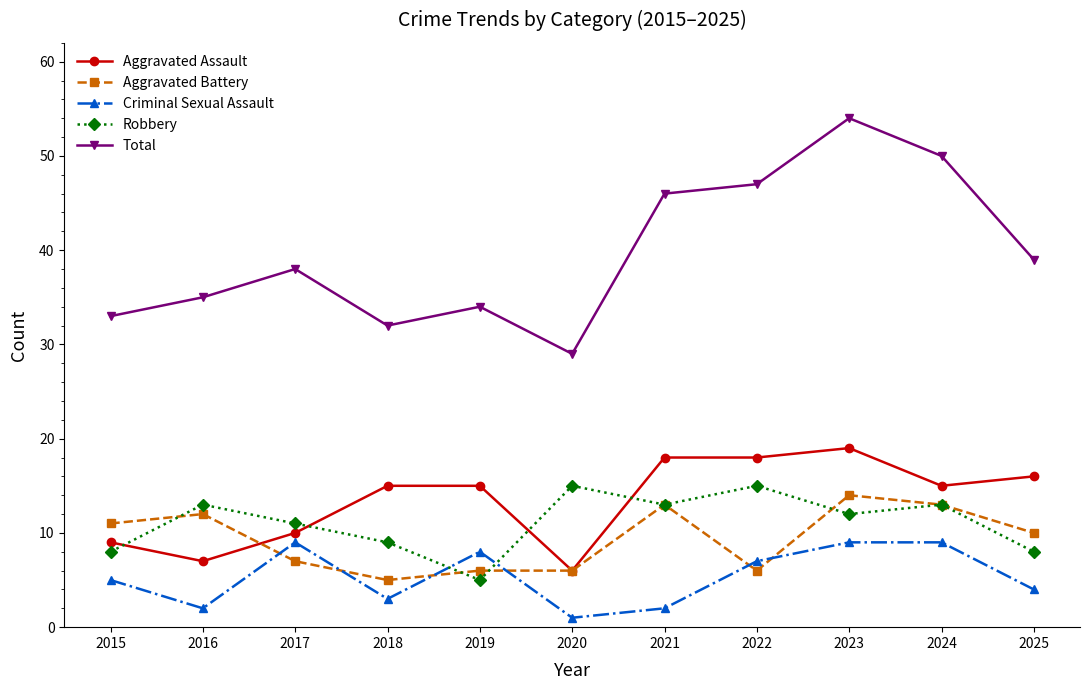

What is the total value across all series at 2025?

77